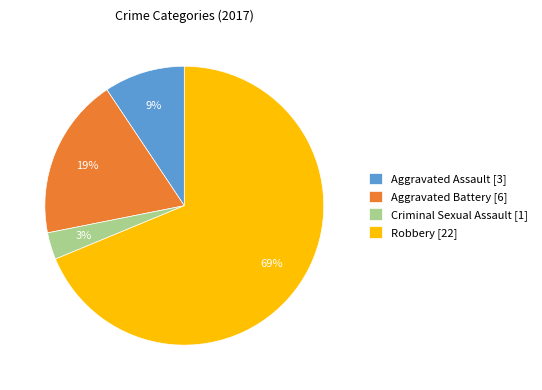

What is the smallest slice in the pie chart?

Criminal Sexual Assault